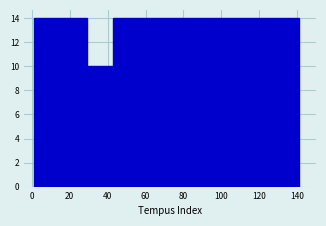

Reading left to right, list every bar in this chart as the range it spans on the x-axis followed by its height. Neither the bar edges nor the heights are printed on the chart, so give them approximately, as read against the axes.

1 to 15: 14
15 to 29: 14
29 to 43: 10
43 to 57: 14
57 to 71: 14
71 to 85: 14
85 to 99: 14
99 to 113: 14
113 to 127: 14
127 to 141: 14